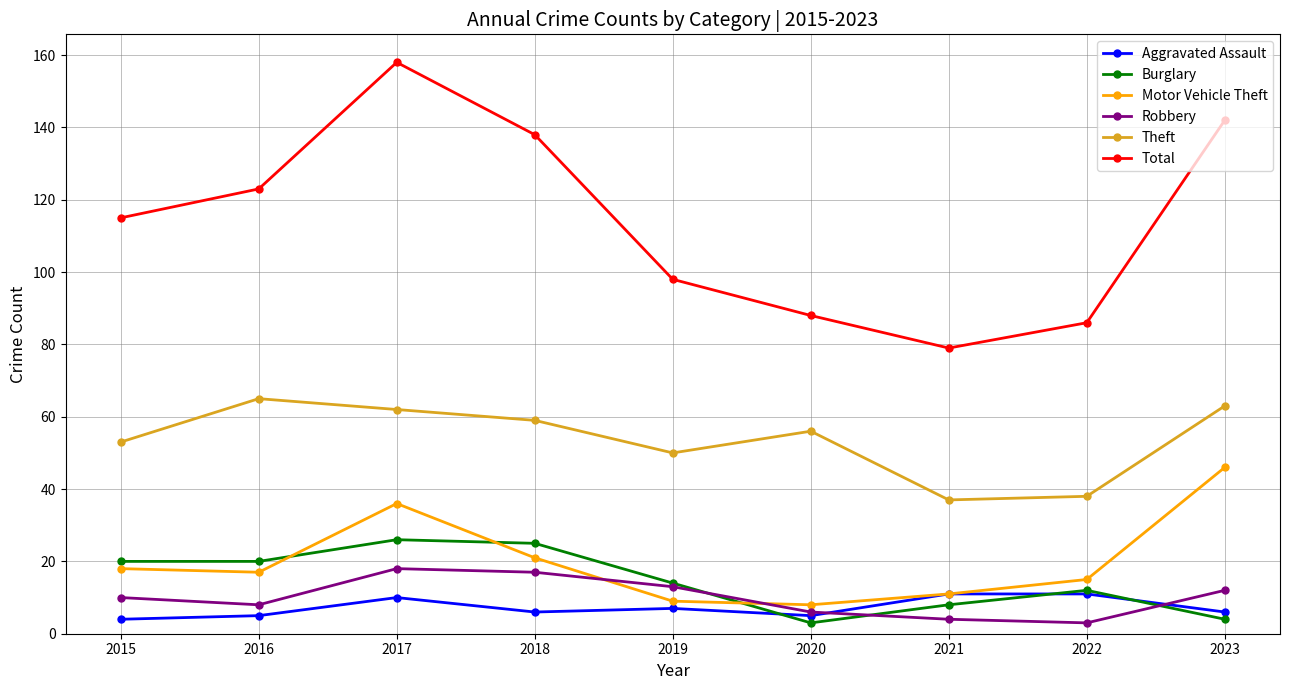

Which series has the largest range (max minus min)?

Total